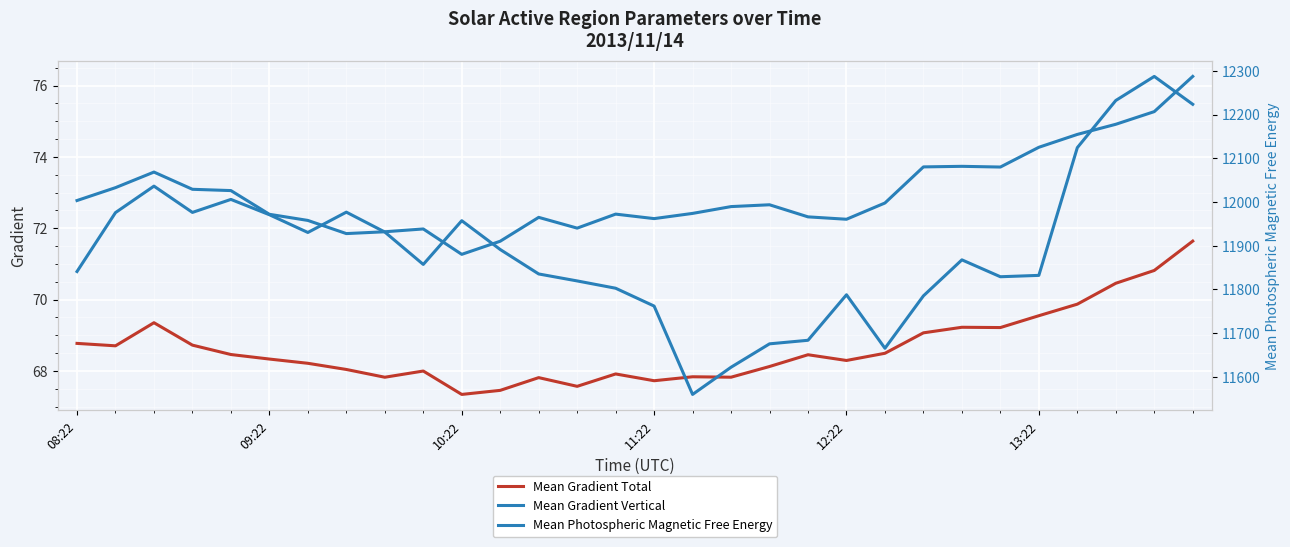

What is the approximate value of Mean Gradient Total at 24?

69.2